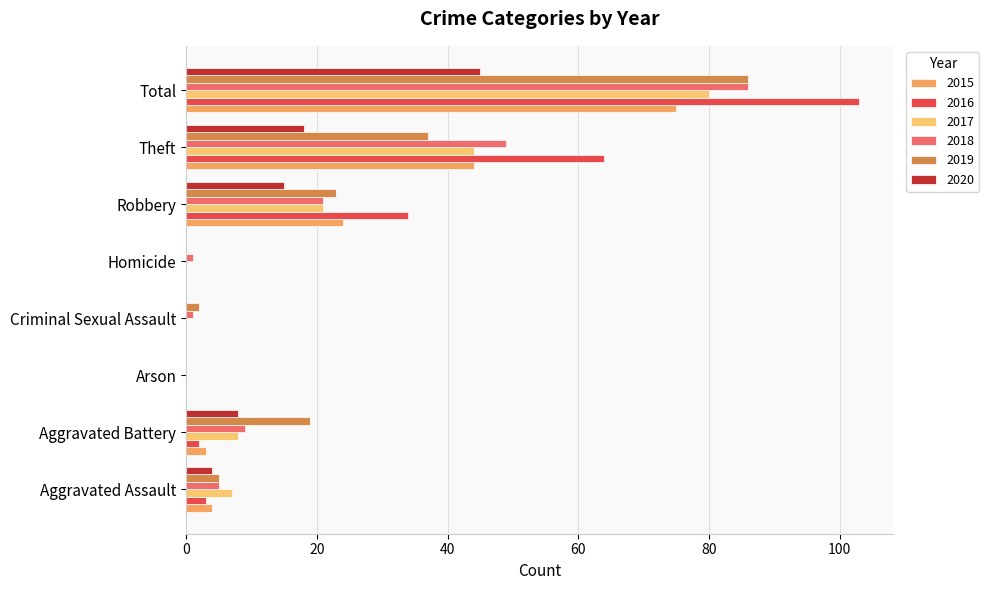

Which series has the widest spread of values?

2016